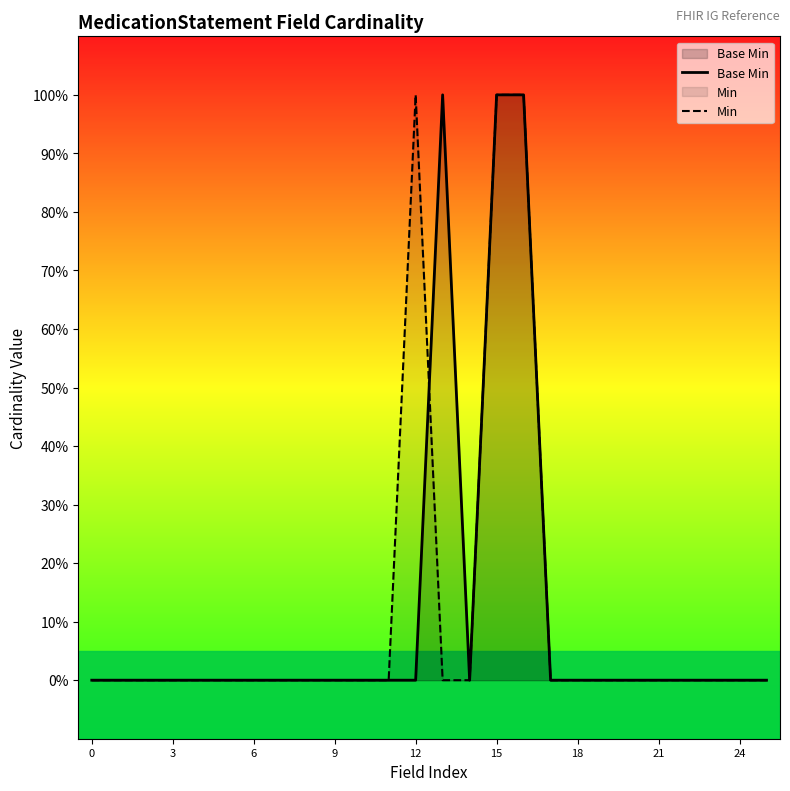

At 21, list the series in order from smallest to largest.

Base Min, Min